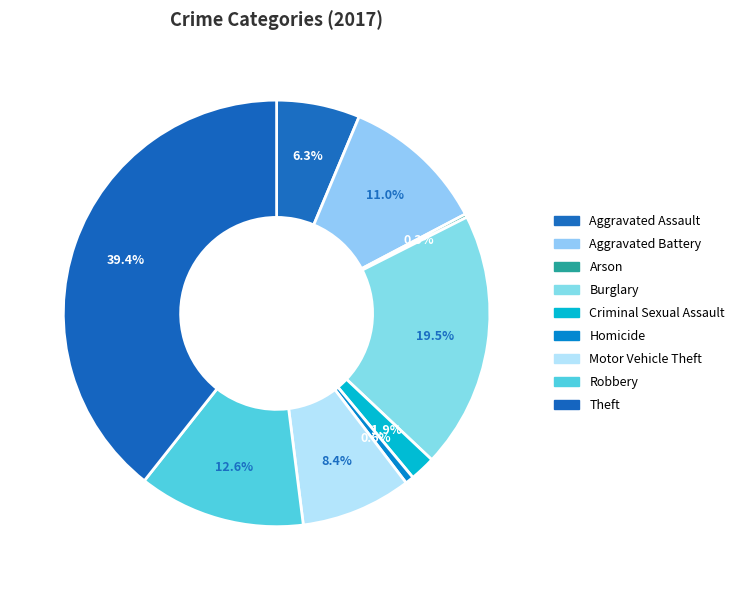

To the nearest percent, what portion does Motor Vehicle Theft represent?

8%